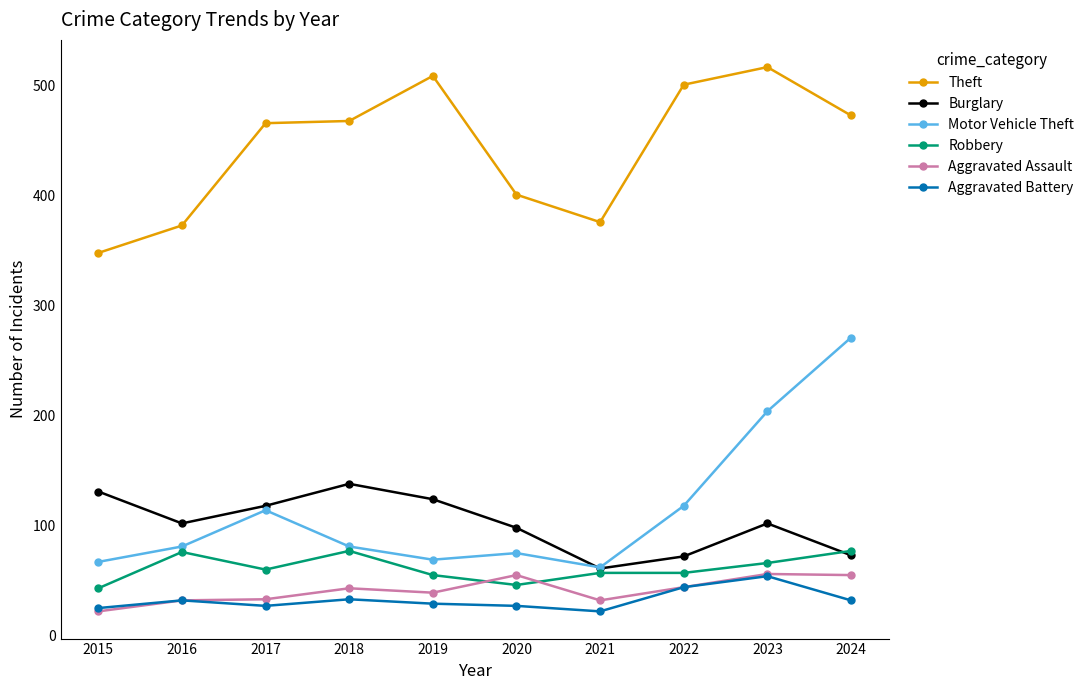

In Motor Vehicle Theft, how many points are higher than both neighbors (excluding endpoints)?

2